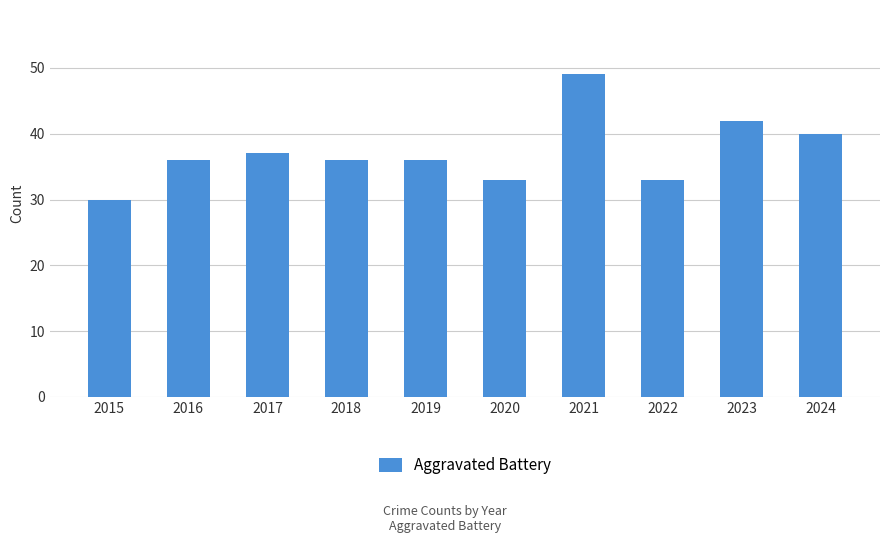

Reading left to right, extract all data points from this chart.

30	36	37	36	36	33	49	33	42	40